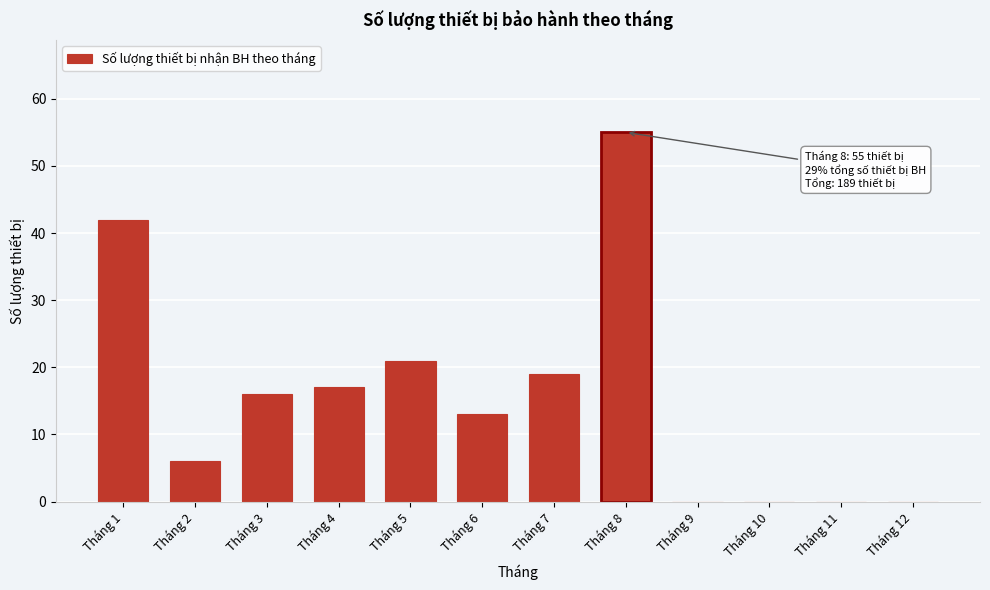

Reading left to right, transcribe all the data shown in this chart.

Tháng 1=42	Tháng 2=6	Tháng 3=16	Tháng 4=17	Tháng 5=21	Tháng 6=13	Tháng 7=19	Tháng 8=55	Tháng 9=0	Tháng 10=0	Tháng 11=0	Tháng 12=0